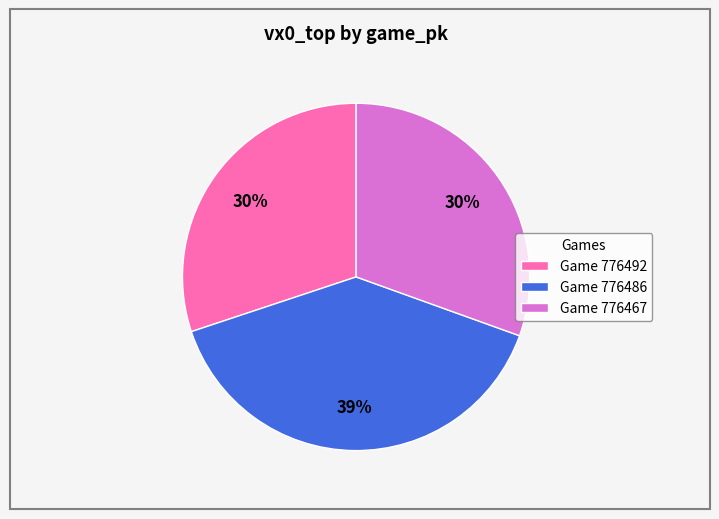

Is it true that Game 776492 is 22% of the pie?

False